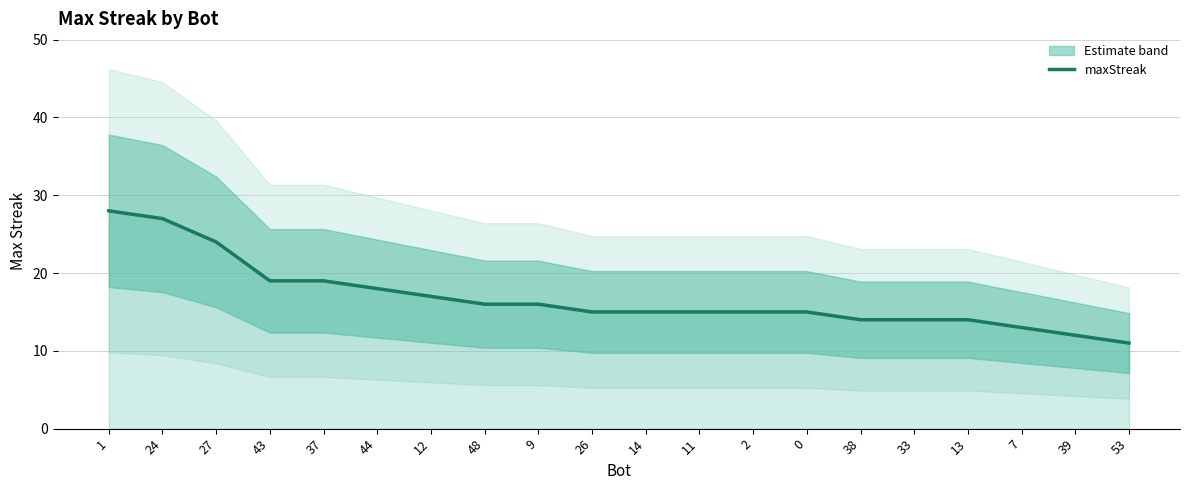

Is this an area chart (filled region under the line)?

No